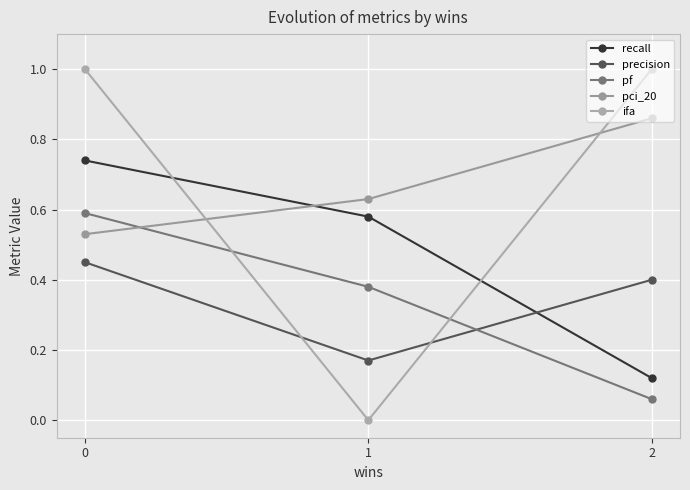

List the labels in order of precision value, smallest first.

1, 2, 0